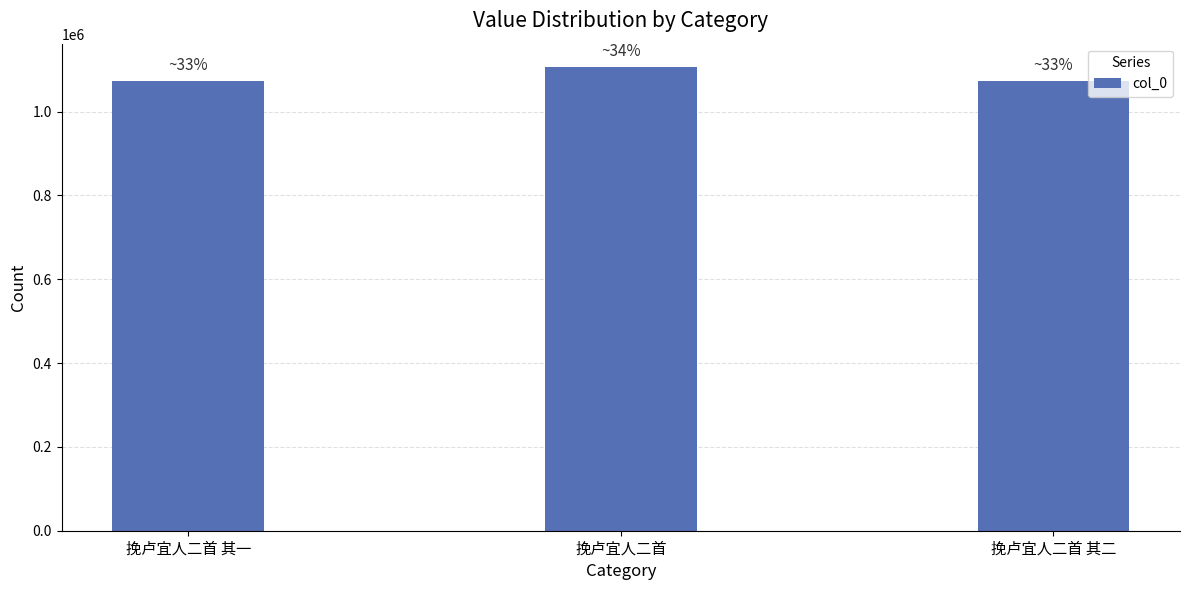

Is it true that the value at 挽卢宜人二首 is 1106600?

True